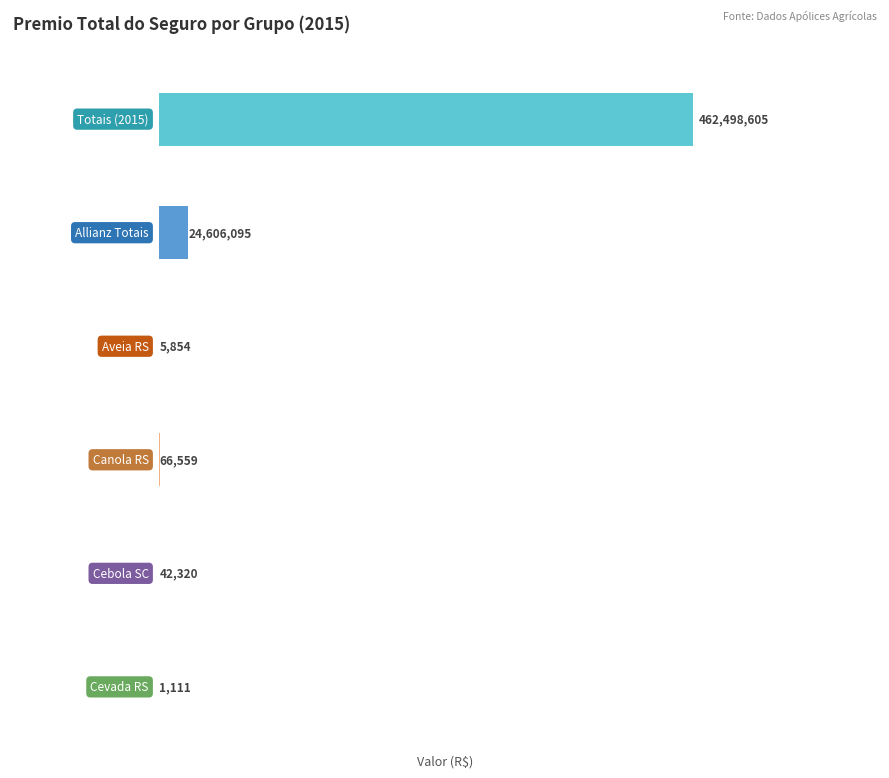

At which label does Premio Total do Seguro first exceed 66559?

Totais (2015)